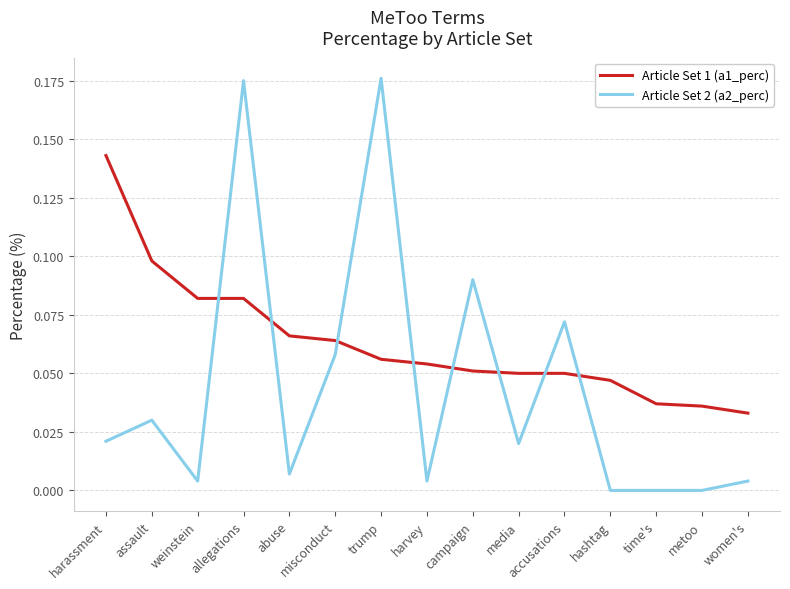

What is the sum of all Article Set 2 (a2_perc) values?

0.7